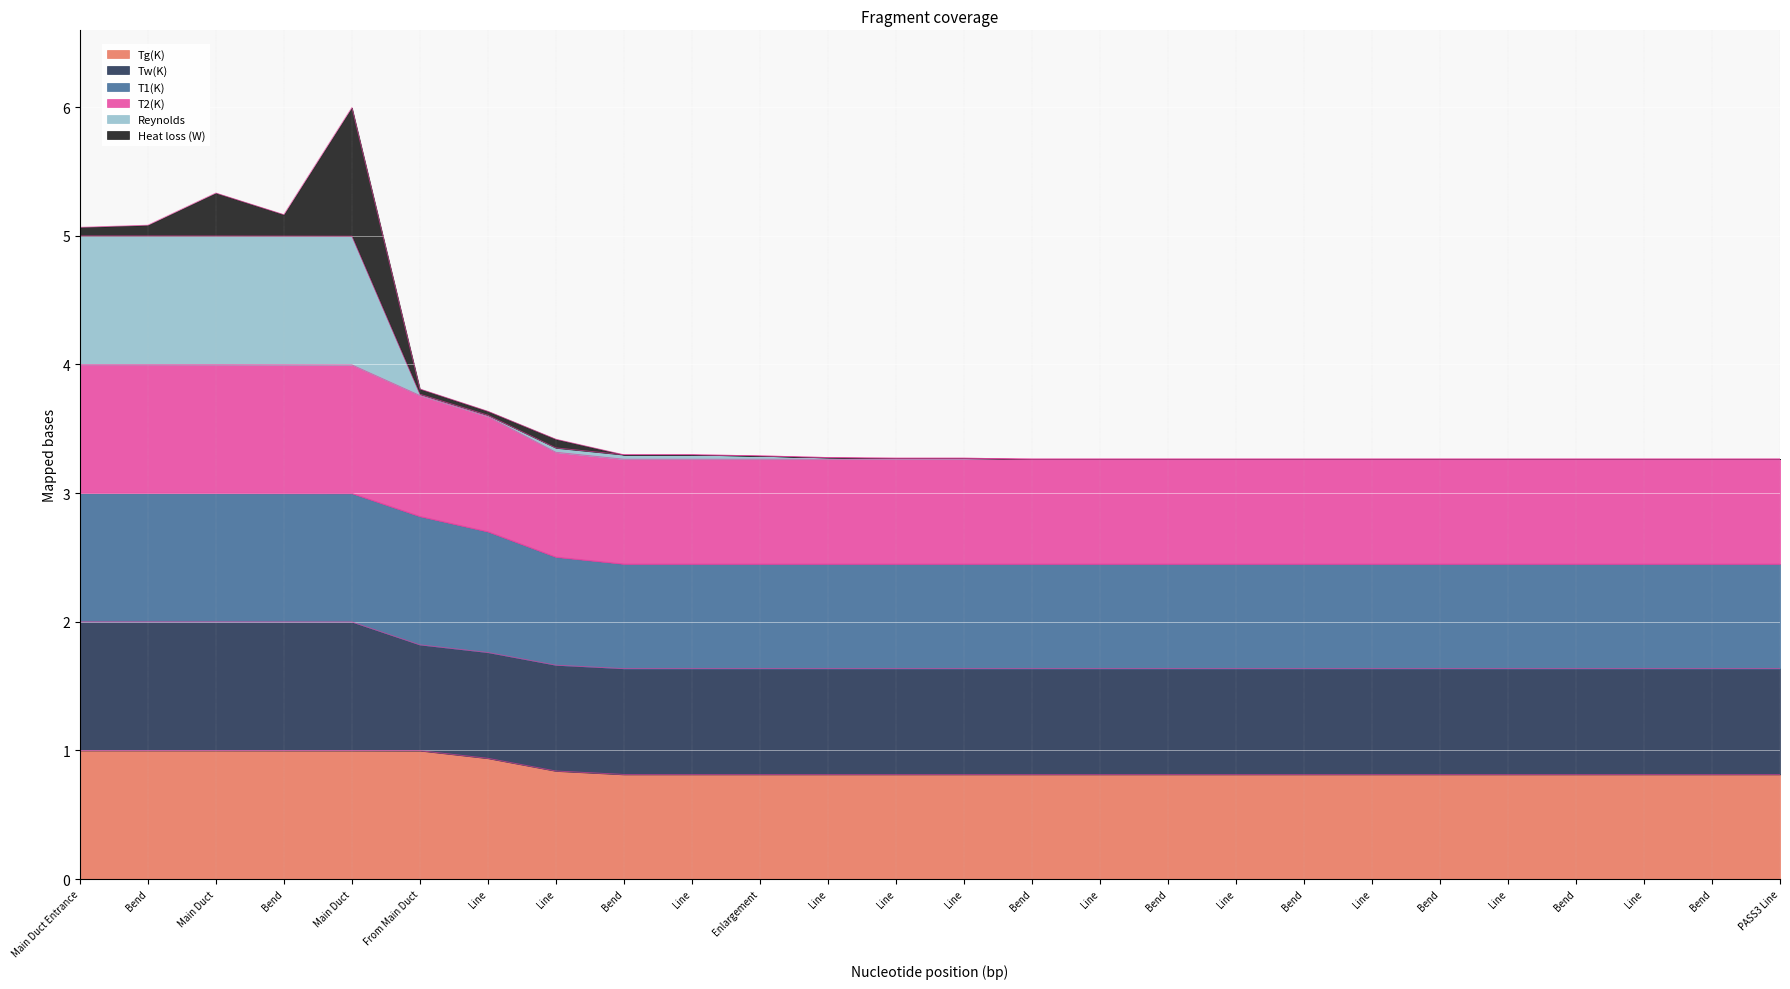

At which label does Tw(K) reach its peak?

Main Duct Entrance